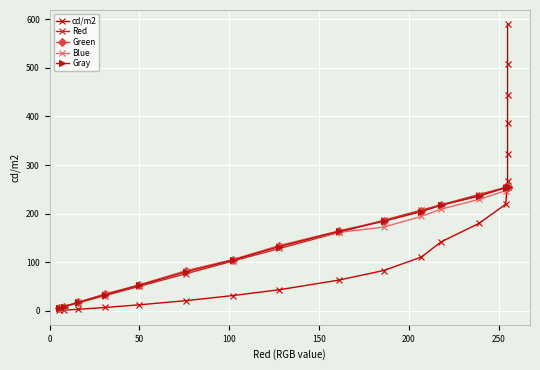

Reading right to left, what are all the values shown in this chart?

cd/m2: 590.0	508.0	443.9	387.5	323.2	266.2	219.3	179.5	141.6	110.3	82.5	62.8	42.9	30.9	20.4	11.8	6.4	2.6	0.8	0.1
Red: 255.0	255.0	255.0	255.0	255.0	255.0	254.0	239.0	218.0	207.0	186.0	161.0	128.0	102.0	76.0	50.0	31.0	16.0	8.0	5.0
Green: 255.0	255.0	255.0	255.0	255.0	255.0	254.0	236.0	218.0	205.0	185.0	164.0	134.0	105.0	82.0	53.0	34.0	17.0	8.0	5.0
Blue: 255.0	255.0	255.0	255.0	255.0	255.0	247.0	229.0	209.0	194.0	172.0	161.0	133.0	104.0	82.0	52.0	34.0	17.0	8.0	5.0
Gray: 255.0	255.0	255.0	255.0	255.0	255.0	253.0	236.0	217.0	204.0	184.0	163.0	132.0	104.0	80.0	52.0	33.0	17.0	8.0	5.0